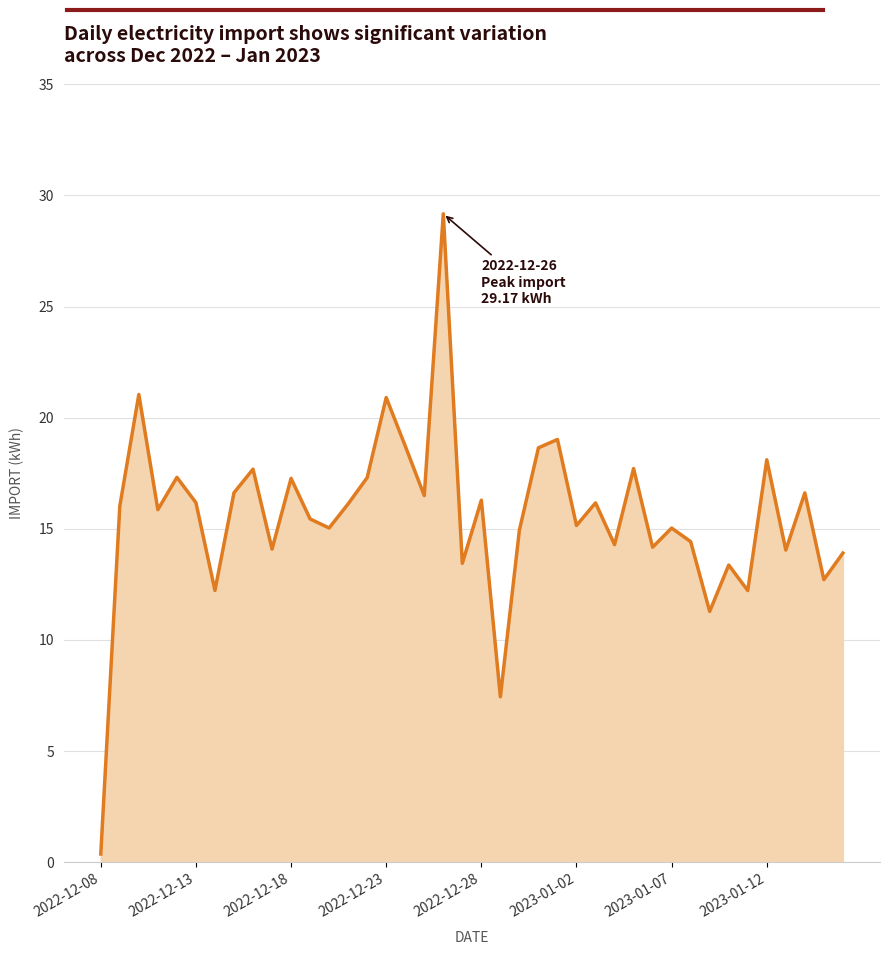

What is the minimum value shown in the chart?

0.4